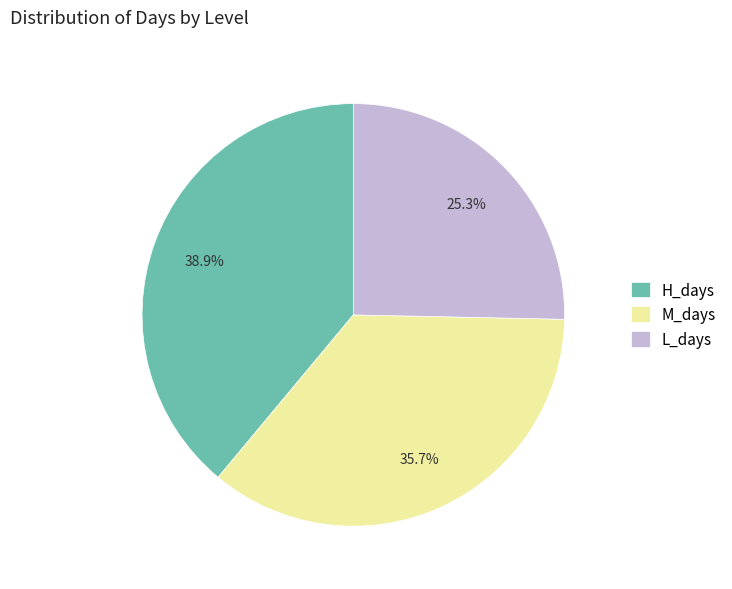

To the nearest percent, what portion does H_days represent?

39%